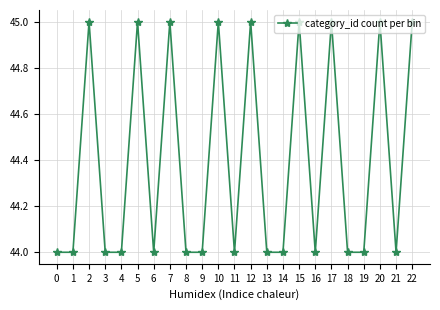

True or false: the data shows 17 at 5.

False